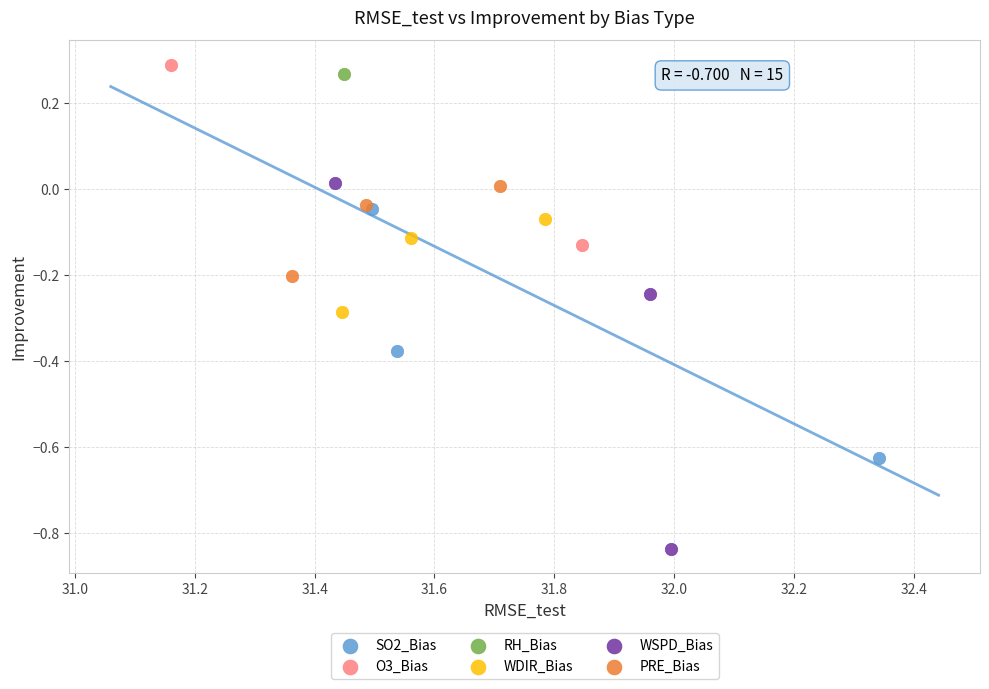

Which series reaches the maximum Y coordinate?

O3_Bias